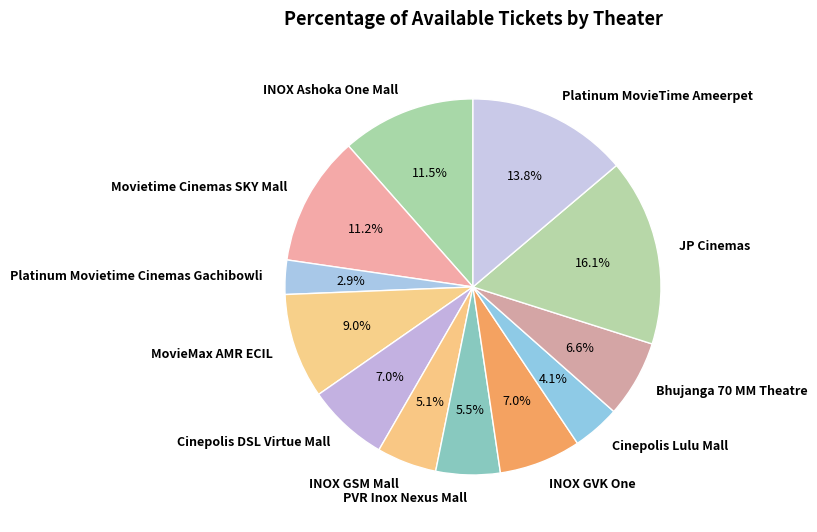

What is the largest slice in the pie chart?

JP Cinemas